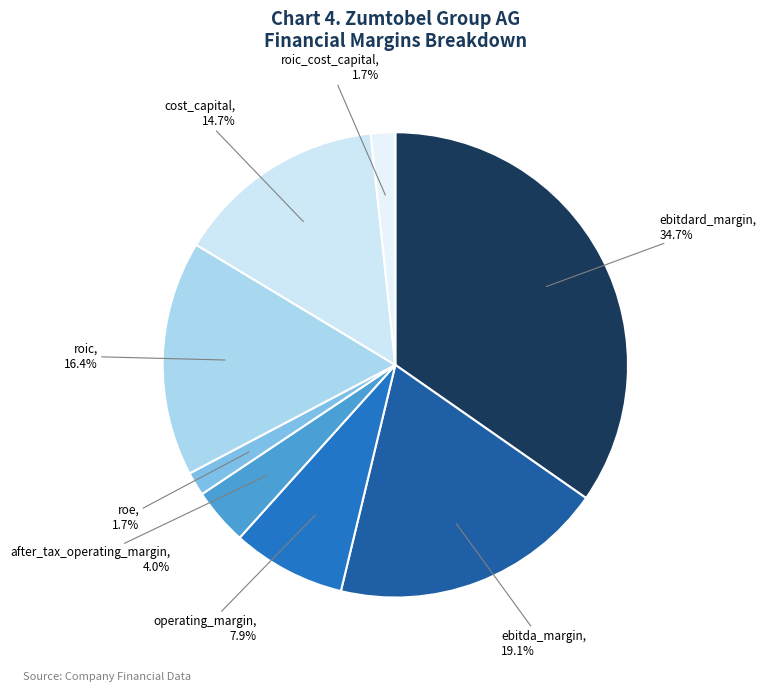

How many slices are in this pie chart?

8